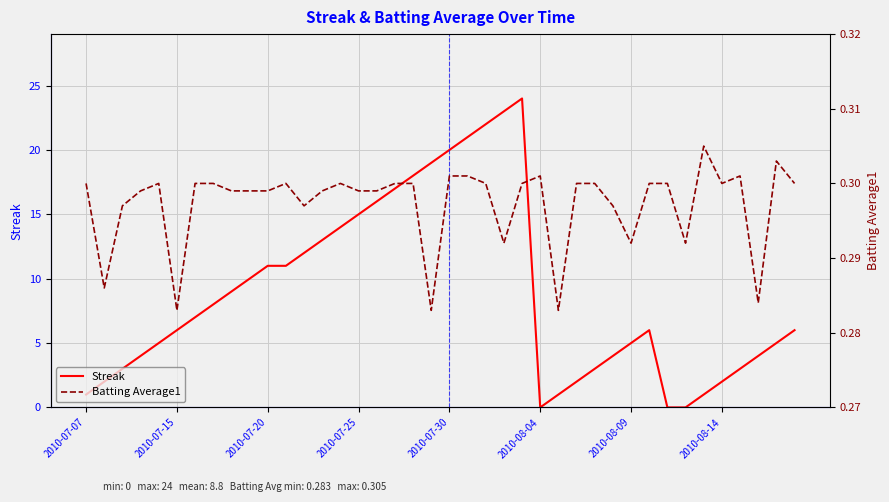

True or false: Batting Average1 and Streak cross at least once.

True